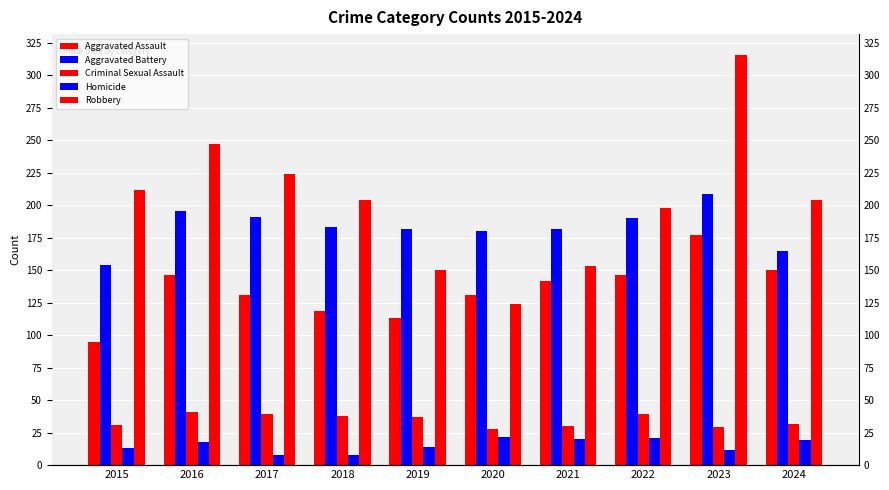

At which category is the sum across all series the highest?

2023